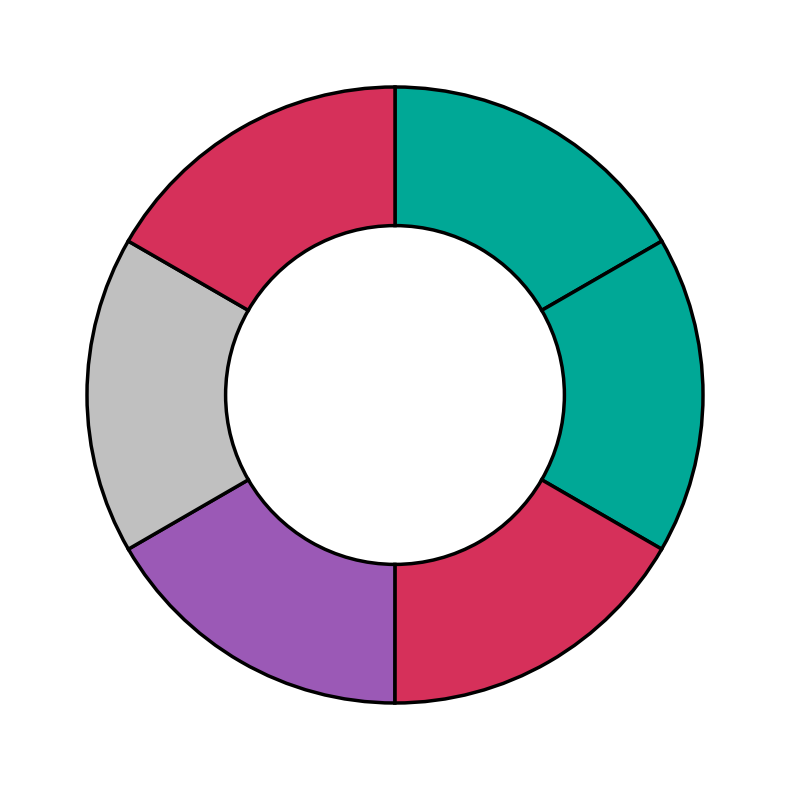

Count the number of slices in the pie.

6